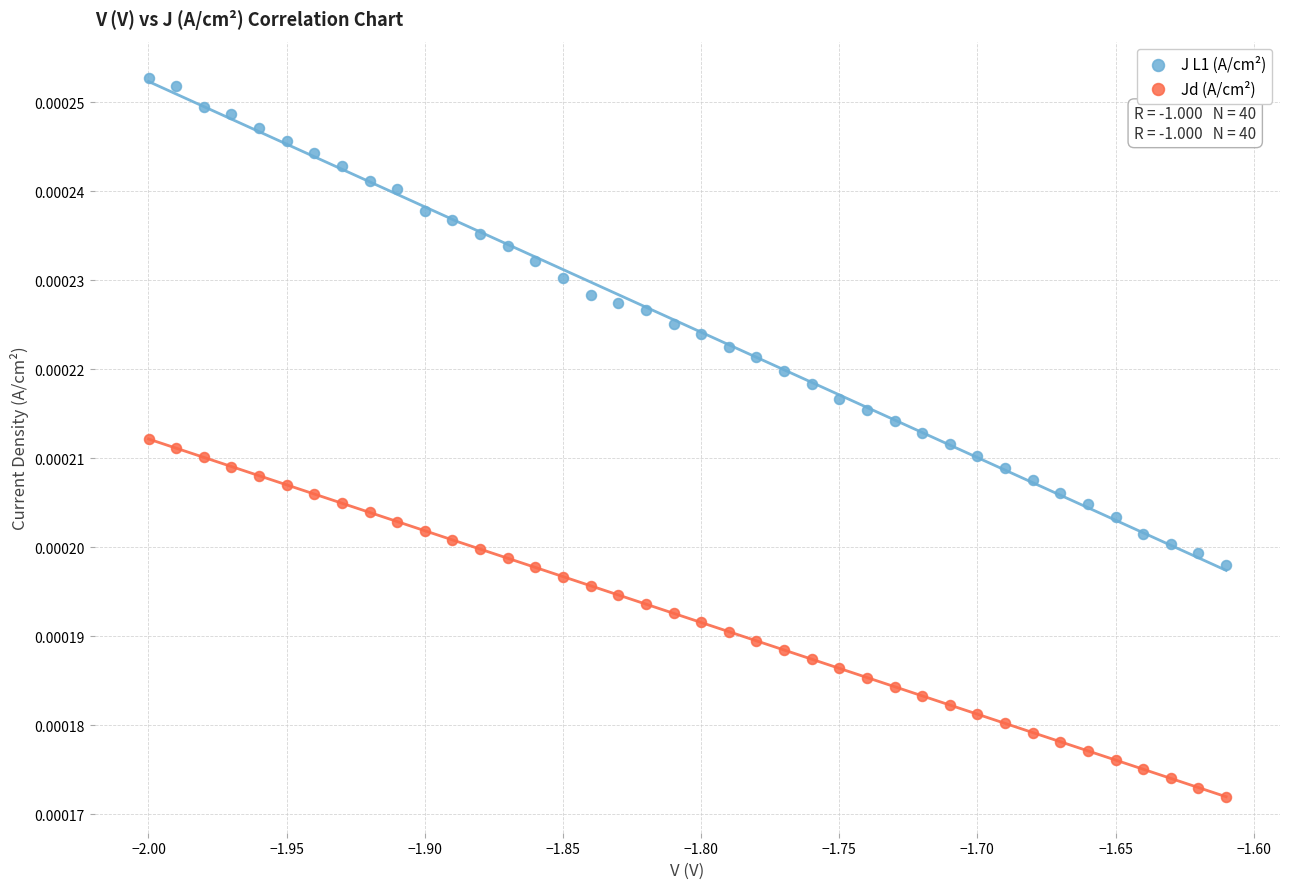

Across all data points, what is the range of X values (max minus min)?

0.4